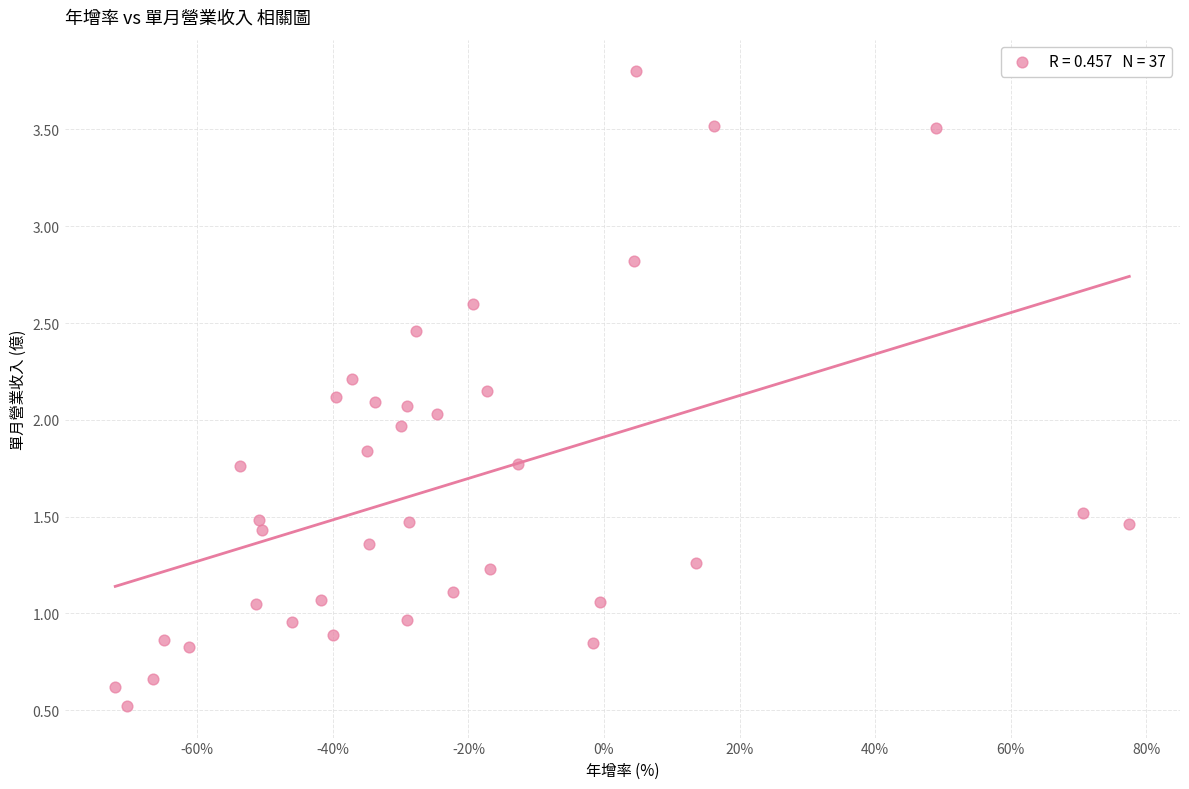

What is the range of X values (max minus min)?

149.6